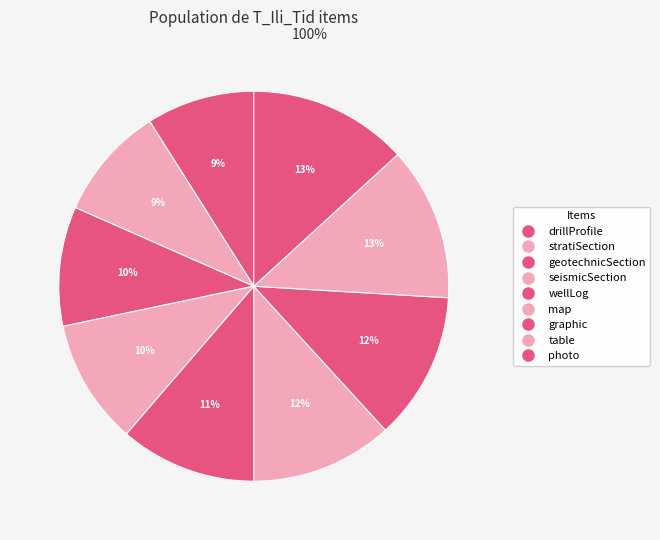

How many segments does this pie chart have?

9